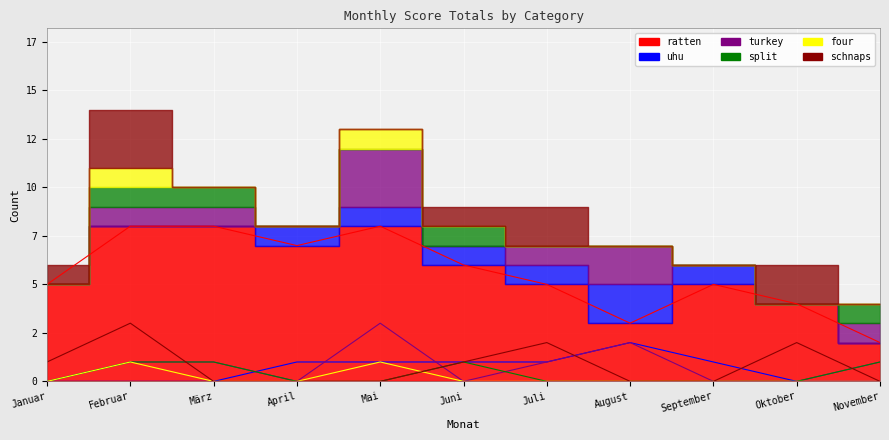

Which series has the largest total across all categories?

ratten